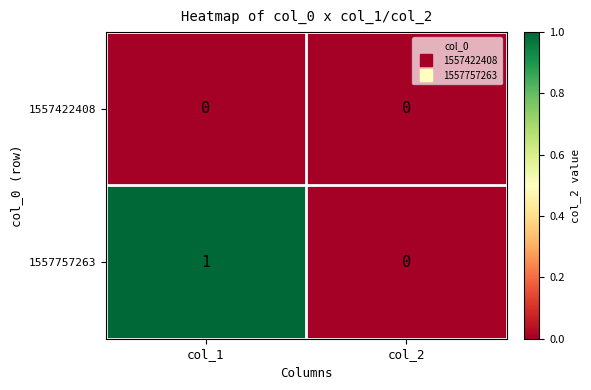

What is the total value across all series at col_1?

1